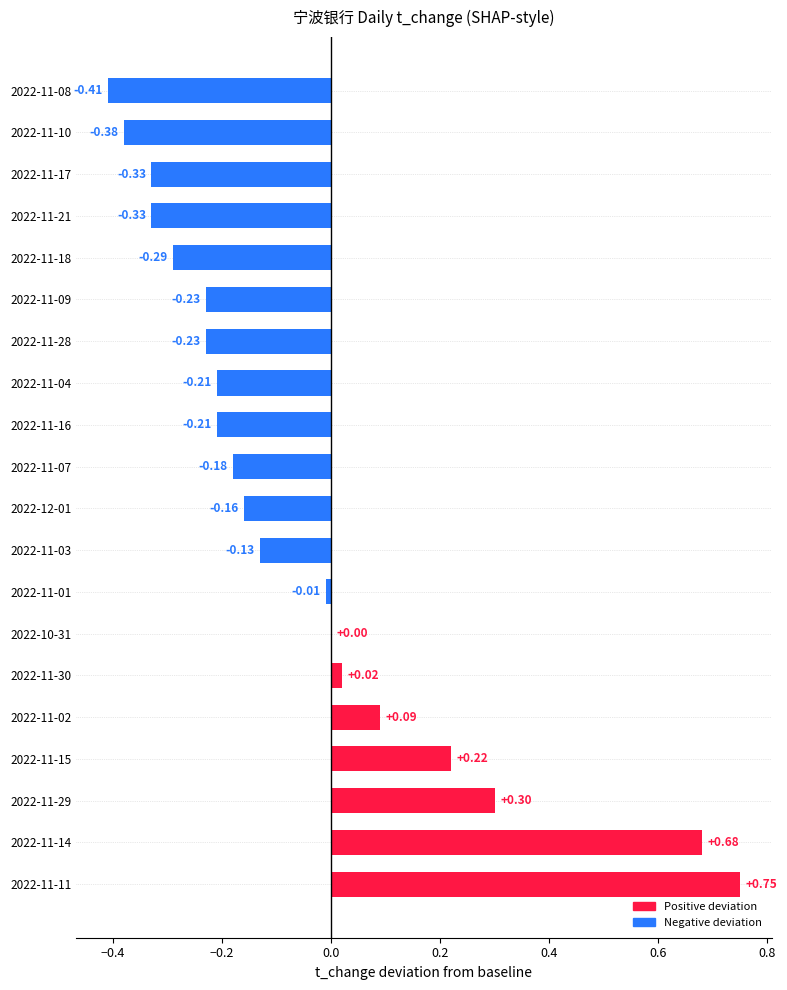

Which category has the highest value across all series?

2022-11-11